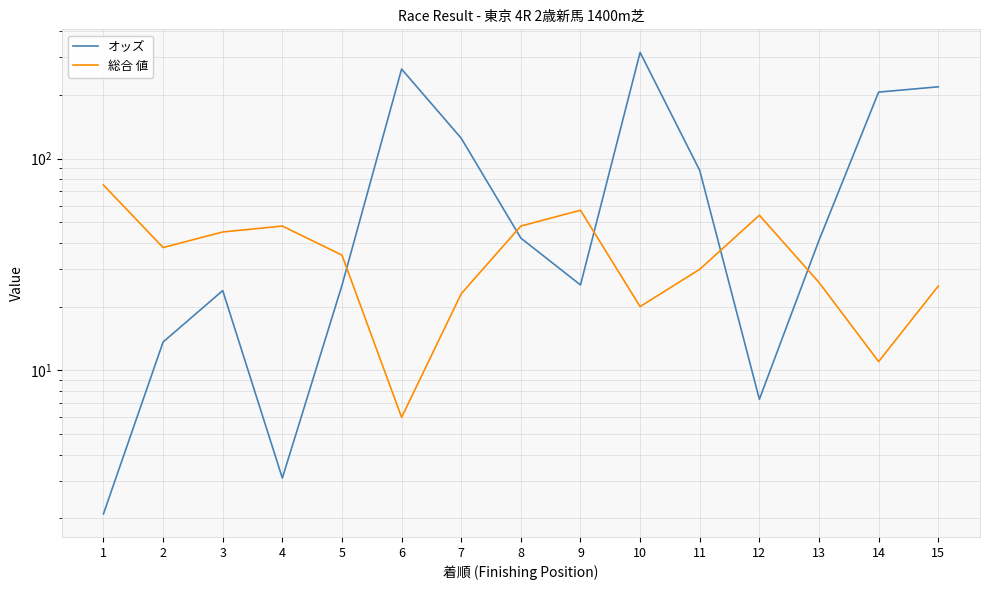

Where is 総合 値 nearest to the value 40?

2